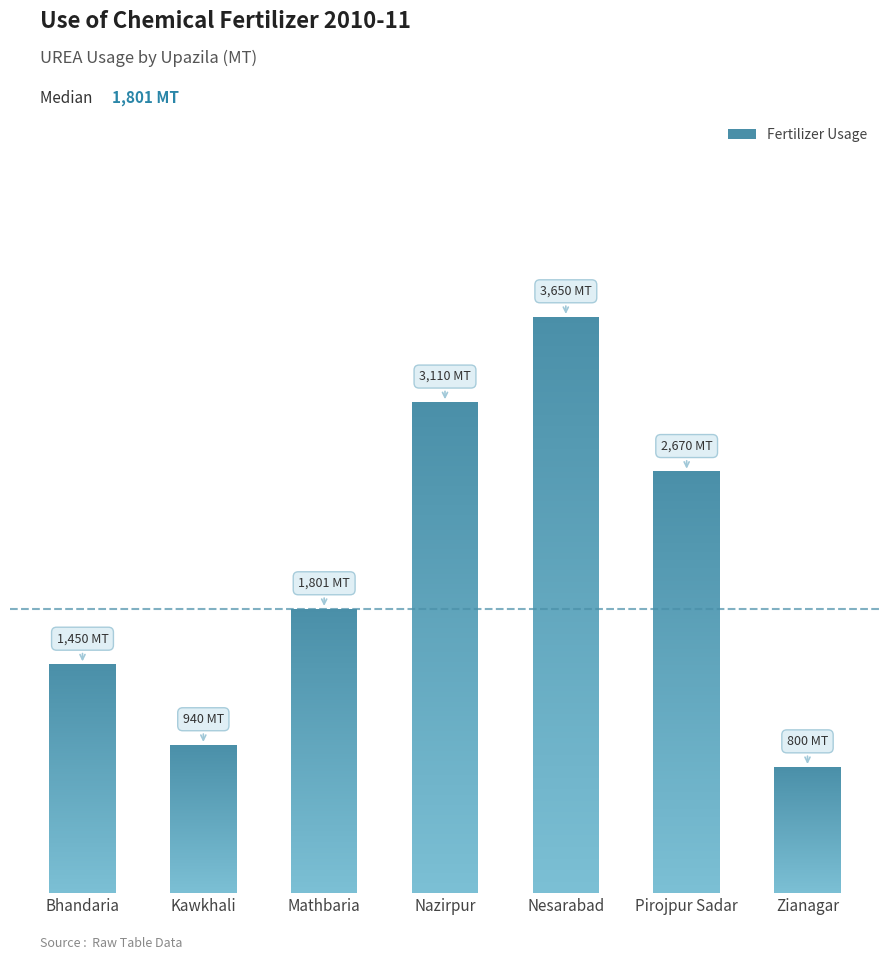

What is the label of the 1st bar from the right?

Zianagar